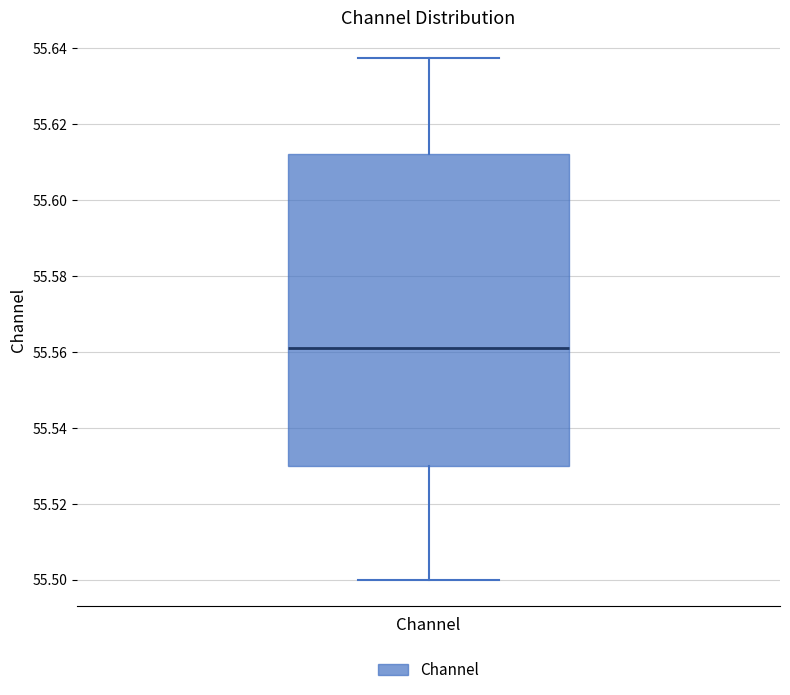

Transcribe this box plot: give where the median line is, the range the box spans, and where the two whiskers end, as read against the y-axis. The values are not printed on the chart, so give them approximately, as read against the axis.

median 55.562, box 55.530 to 55.612, whiskers 55.500 to 55.638